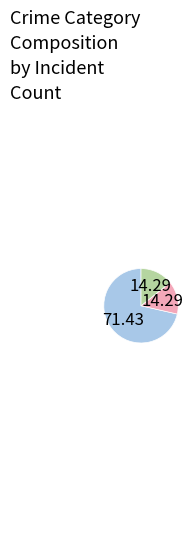

How many slices are in this pie chart?

3